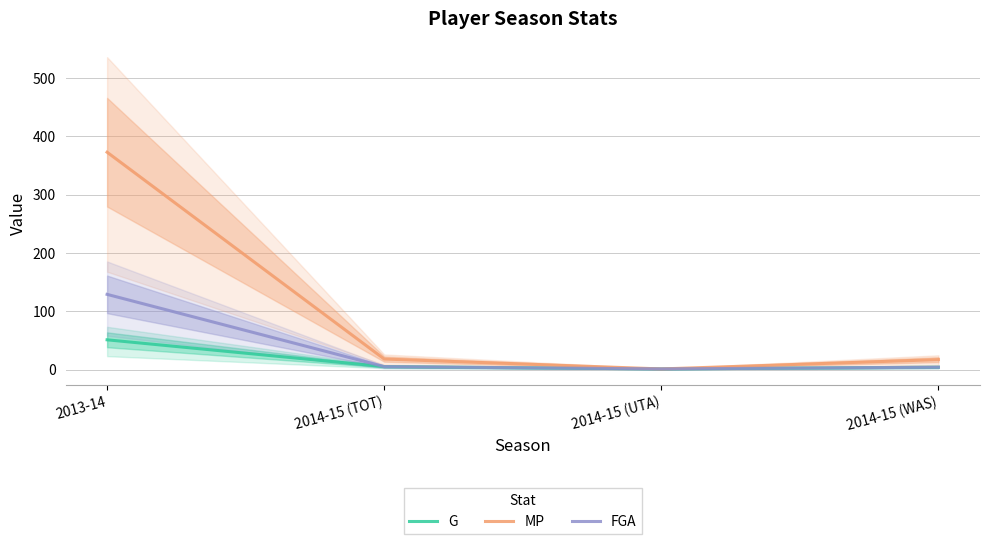

True or false: FGA and MP intersect in this chart.

False